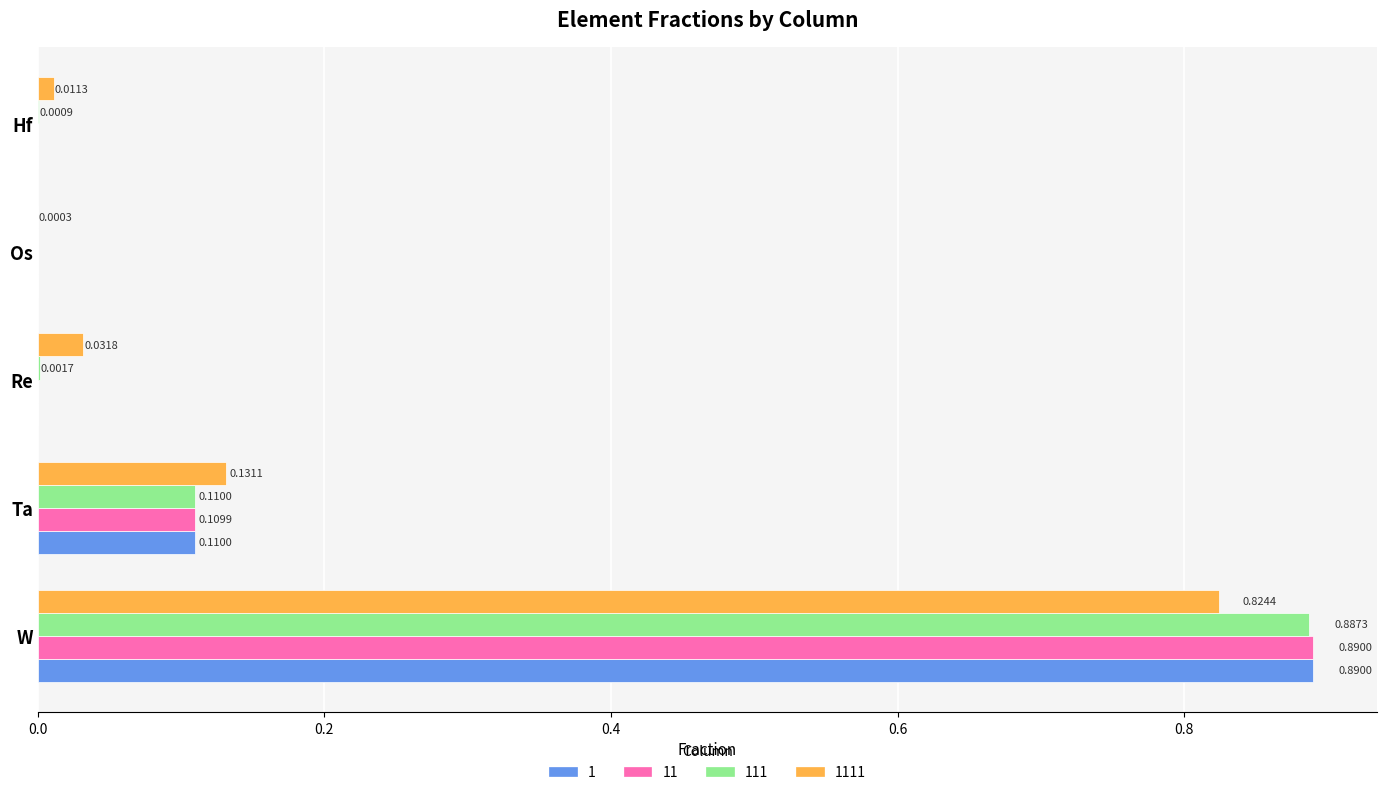

What is the average value of the 1111 series?

0.2